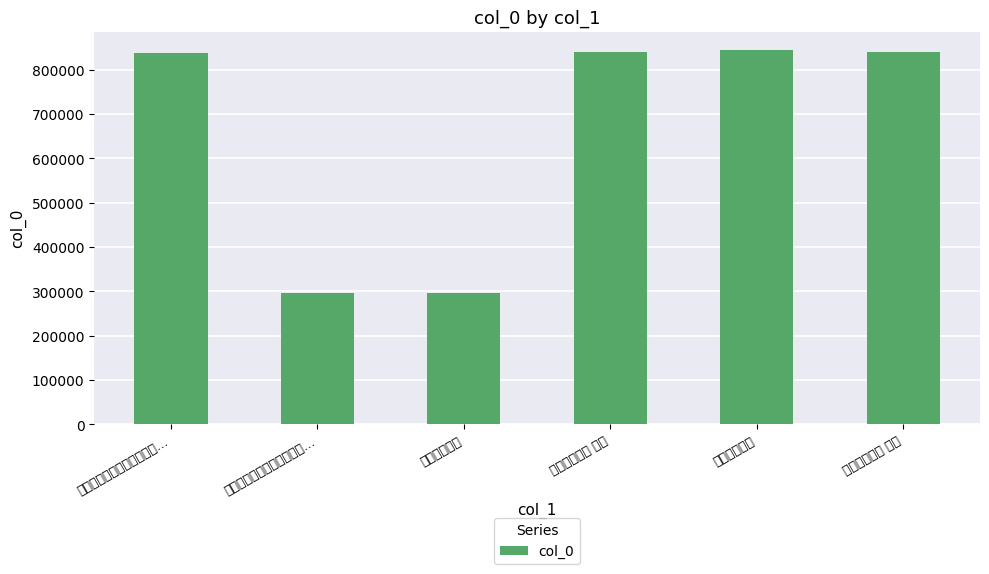

What is the change in value from 题胡君湘笔记 to 题胡君湘笔记 其二?

+541384